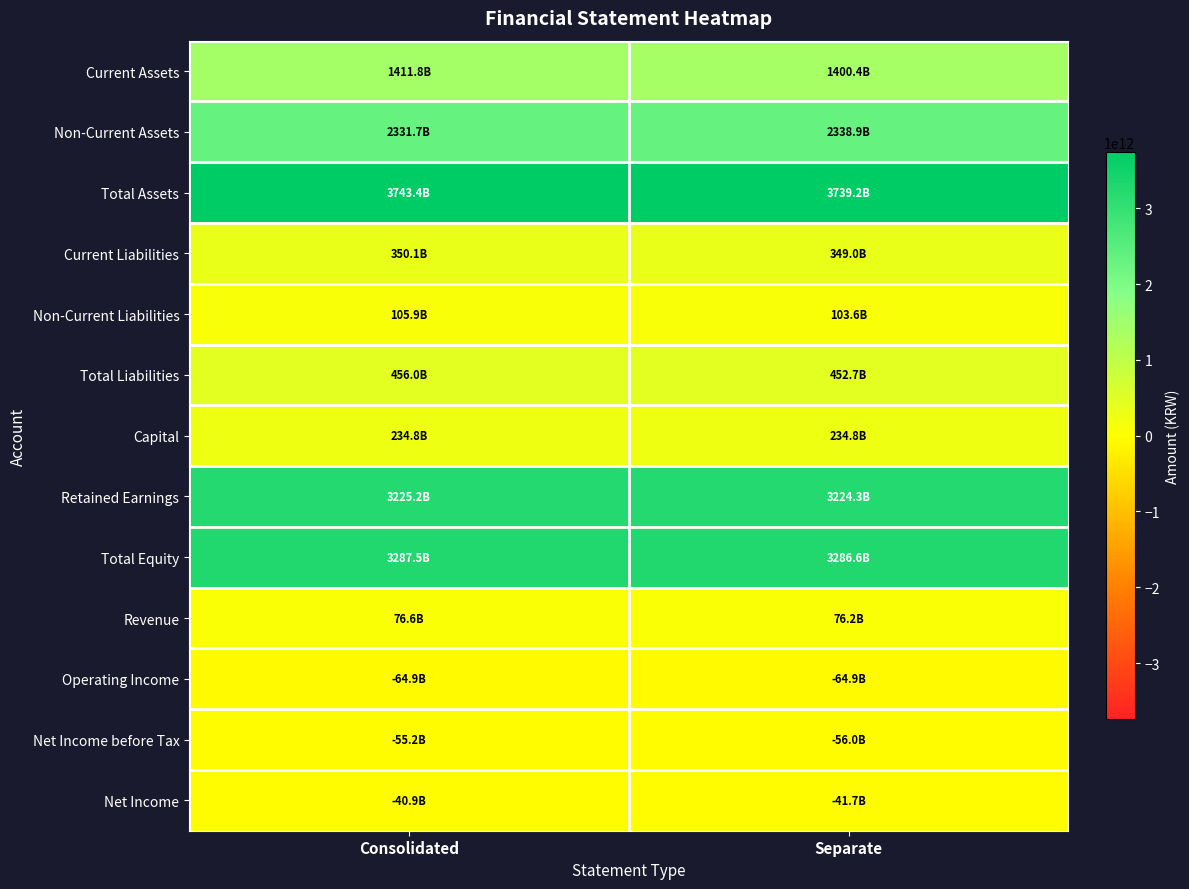

How many data points does each series have?

2